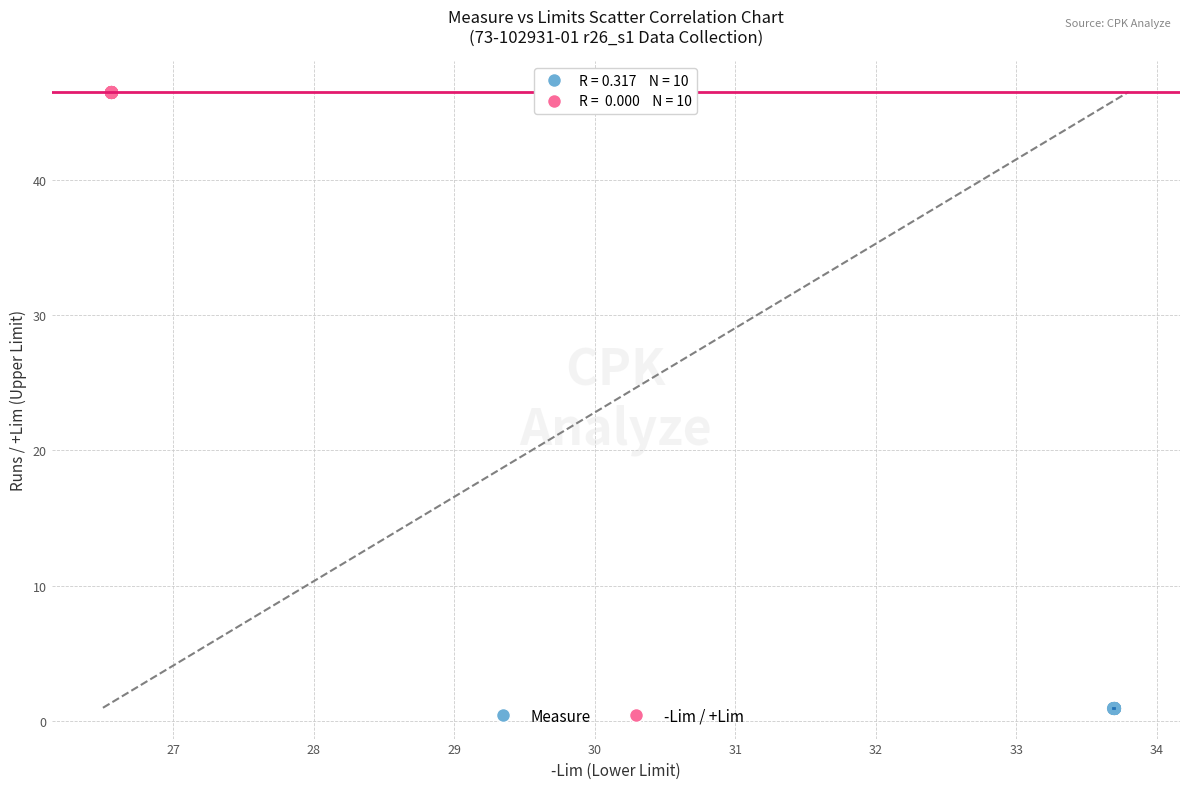

Which series contains the highest Y value?

-Lim / +Lim